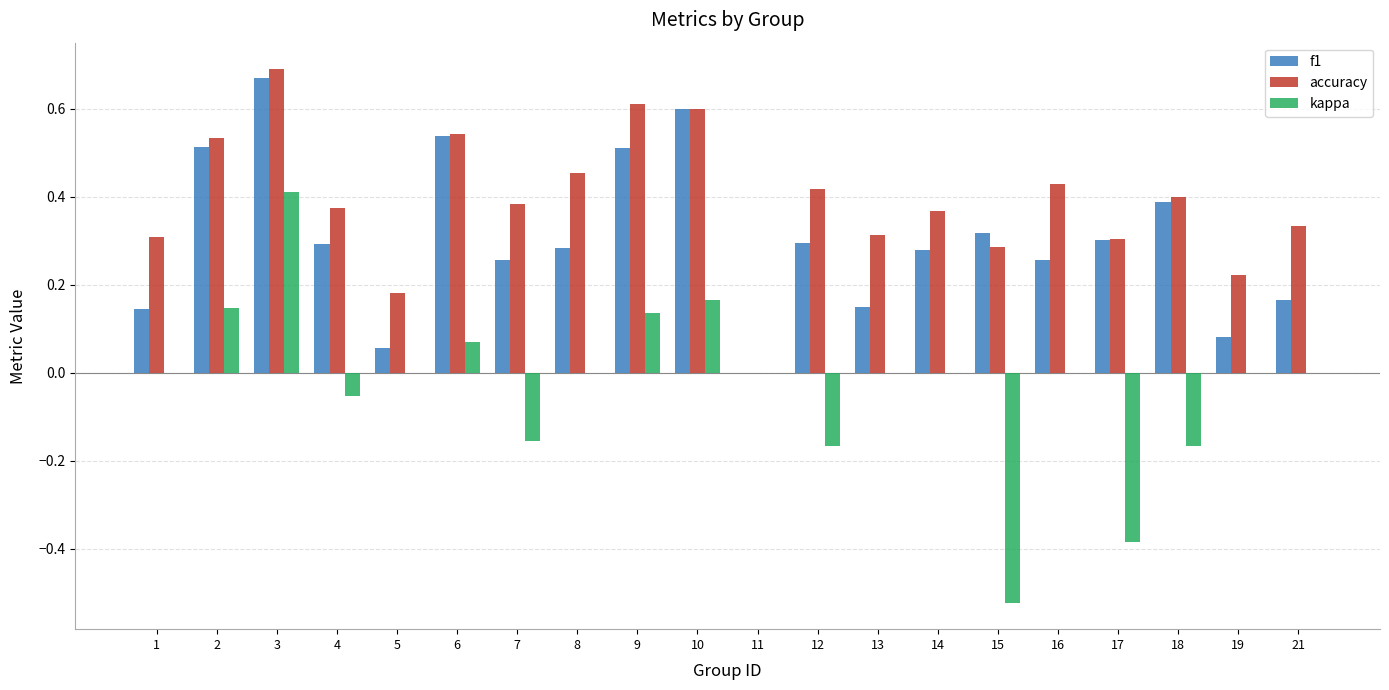

What is the sum of all f1 values?

6.1